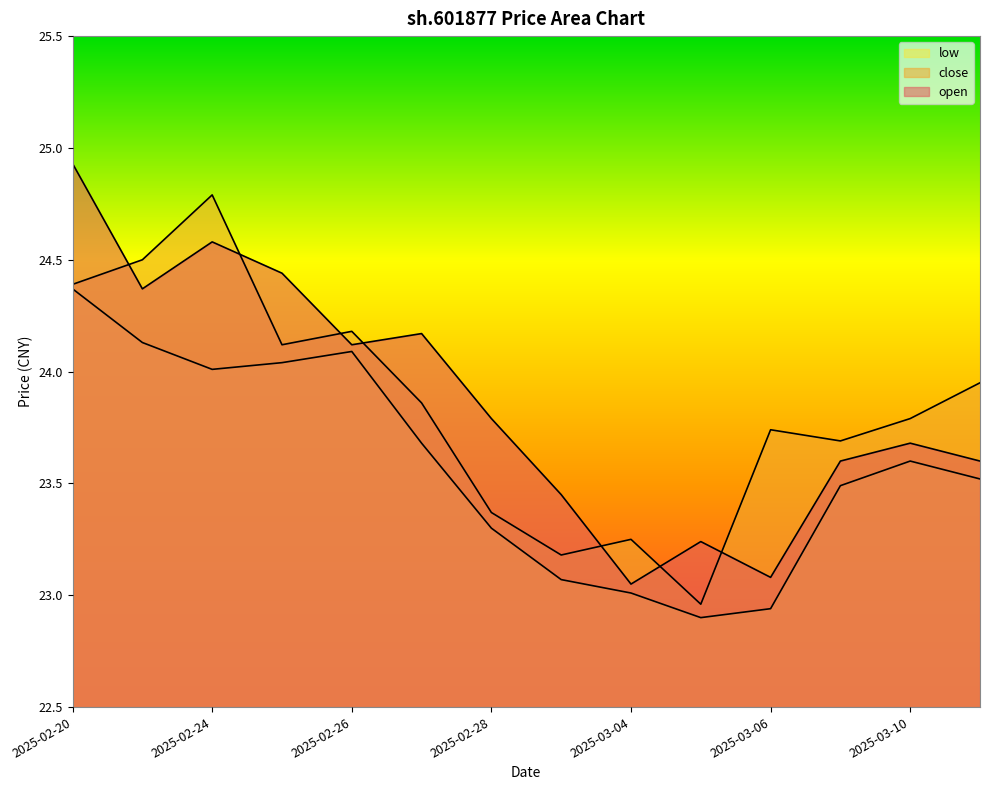

Is it true that low equals 13.8 at 2025-03-03?

False